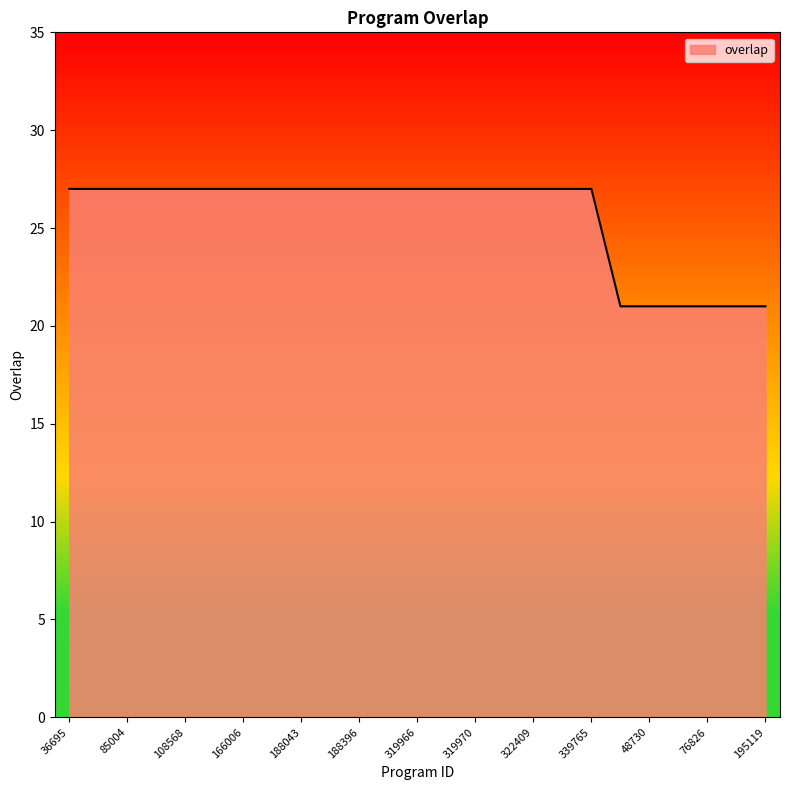

Does the chart have visible grid lines?

No